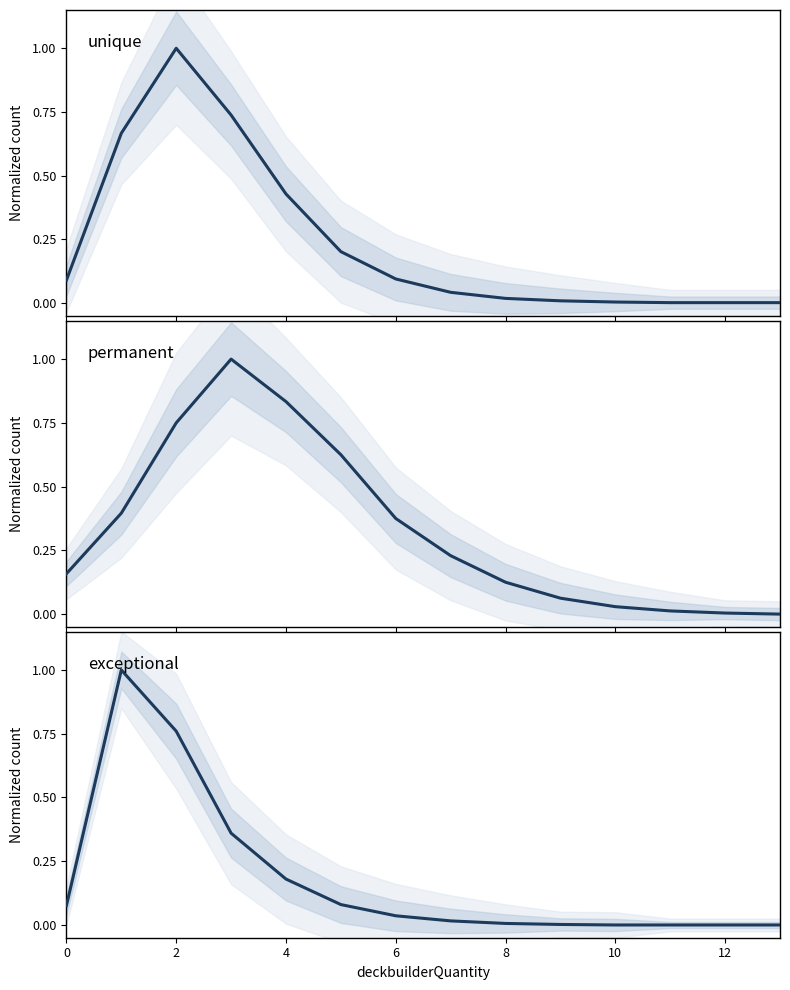

How many data points does each series have?

14